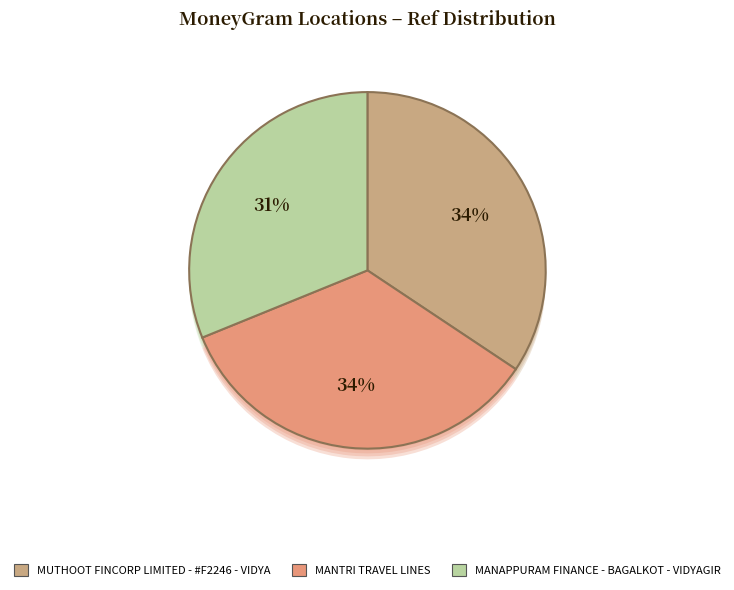

Is MANTRI TRAVEL LINES the majority of the pie?

No